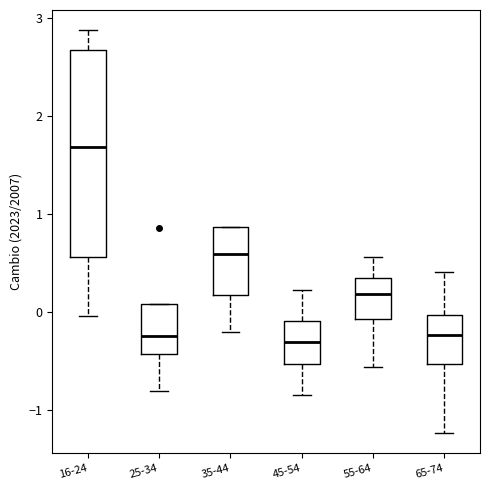

Reading left to right, transcribe this box plot: for each box, give where its median line is, the range the box spans, and where its two whiskers end, as read against the y-axis. The values are not printed on the chart, so give them approximately, as read against the axis.

16-24: median 1.7, box 0.6 to 2.7, whiskers 0.0 to 2.9
25-34: median -0.2, box -0.4 to 0.1, whiskers -0.8 to 0.1
35-44: median 0.6, box 0.2 to 0.9, whiskers -0.2 to 0.9
45-54: median -0.3, box -0.5 to -0.1, whiskers -0.8 to 0.2
55-64: median 0.2, box -0.1 to 0.3, whiskers -0.6 to 0.6
65-74: median -0.2, box -0.5 to 0.0, whiskers -1.2 to 0.4